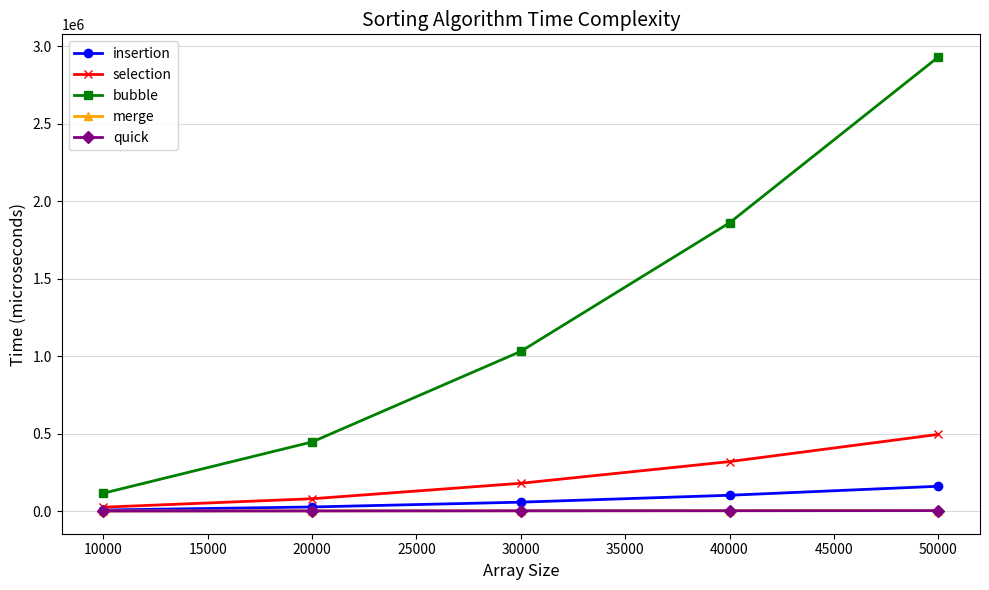

Count the selection values in the range 79769 to 319426.

3